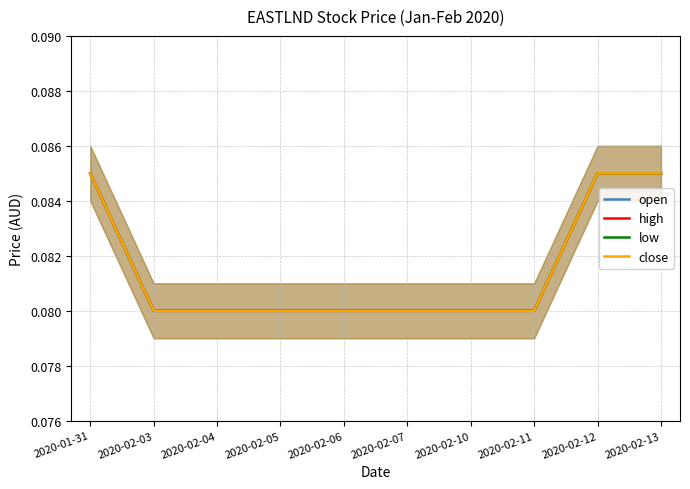

What is the label of the 4th point from the right?

2020-02-10